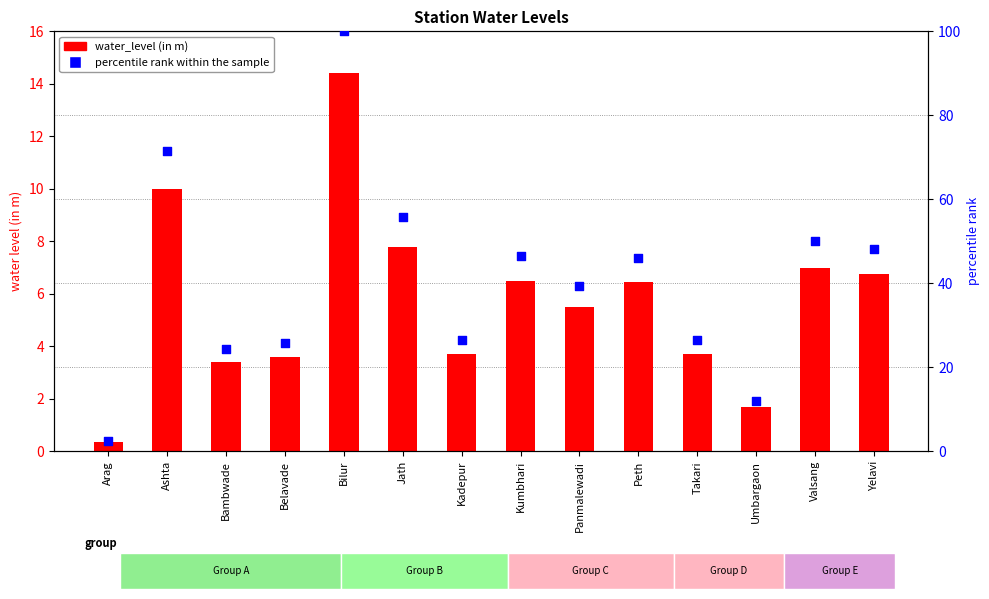

Is the value of water_level (in m) at Takari greater than the value of percentile rank within the sample at Panmalewadi?

No